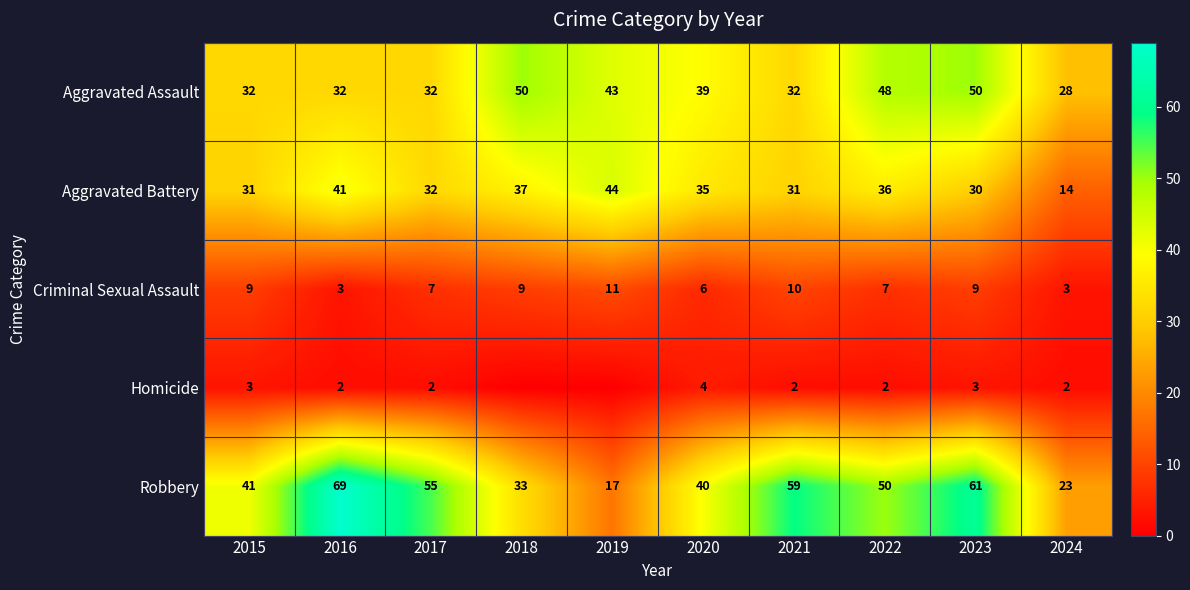

Which series changed the most between 2017 and 2021?

Robbery